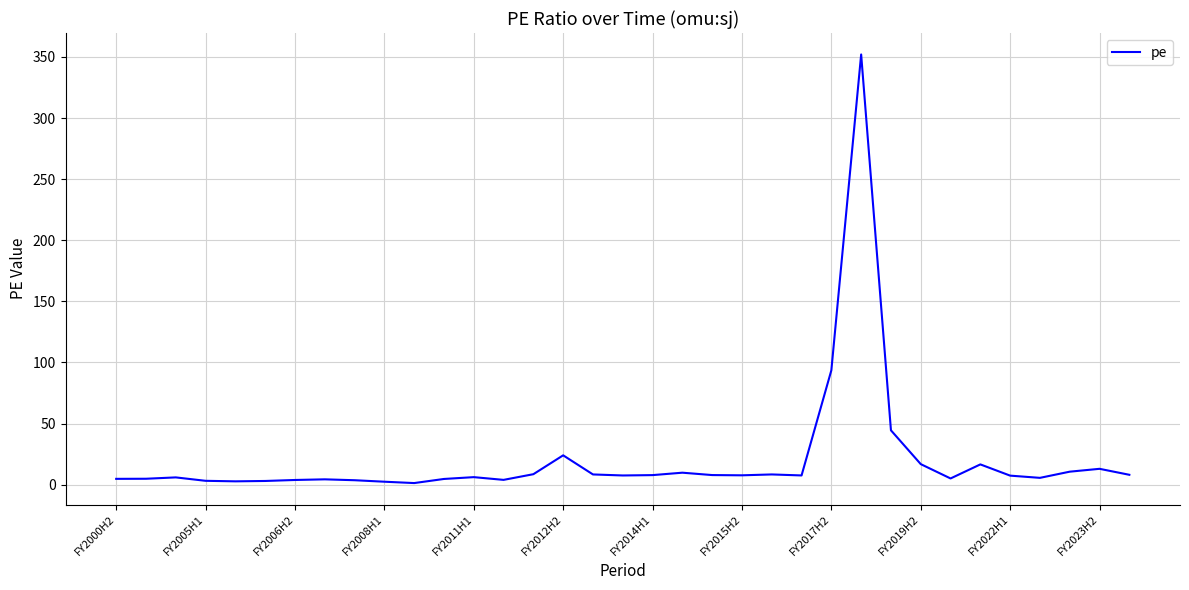

What is the difference between the maximum and minimum values?

350.7